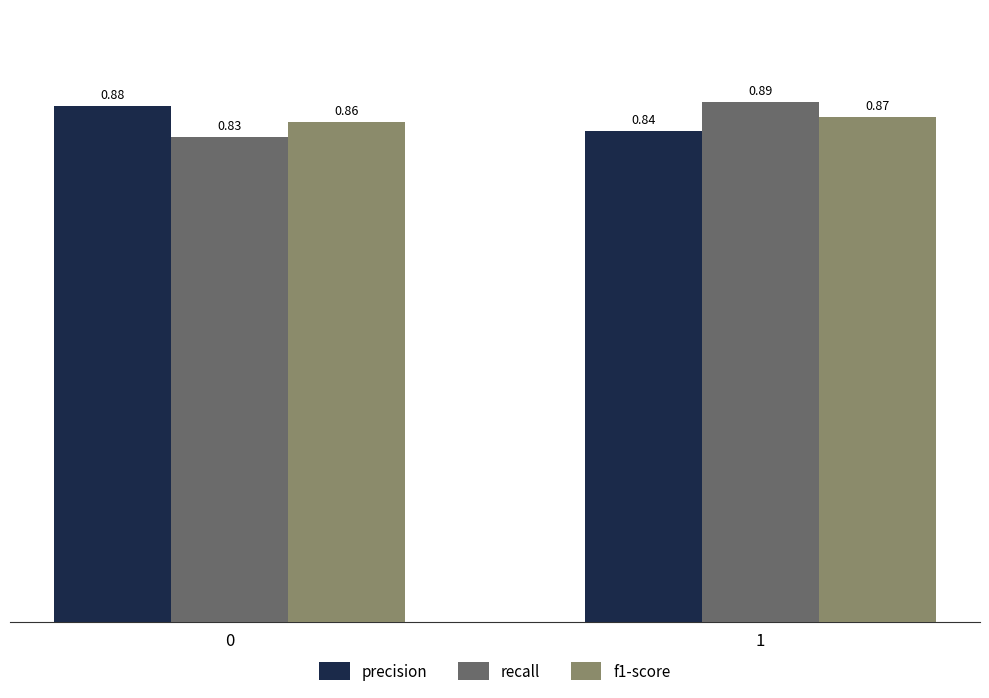

How many groups of bars are there?

2